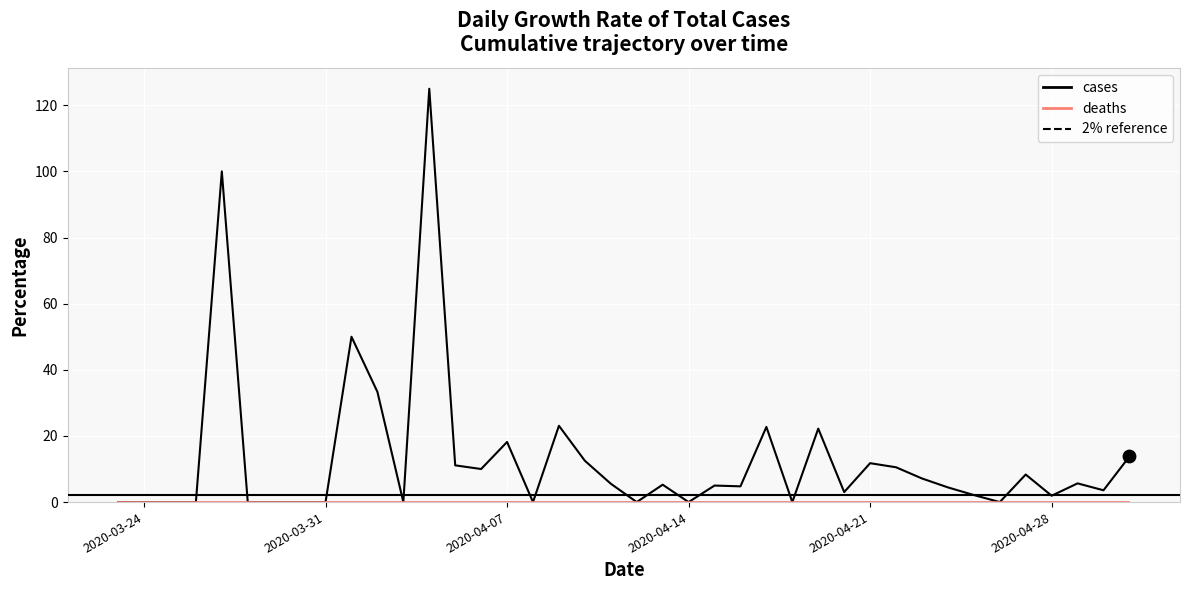

What are all the series names shown in the legend?

cases, deaths